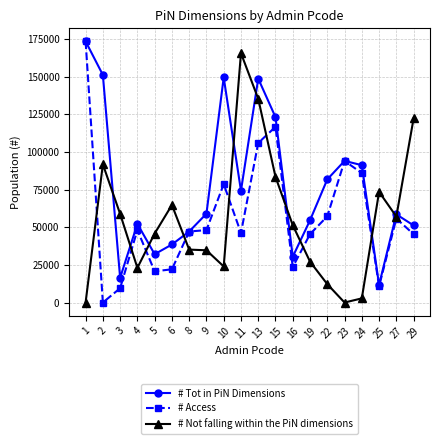

What are all the series names shown in the legend?

# Tot in PiN Dimensions, # Access, # Not falling within the PiN dimensions